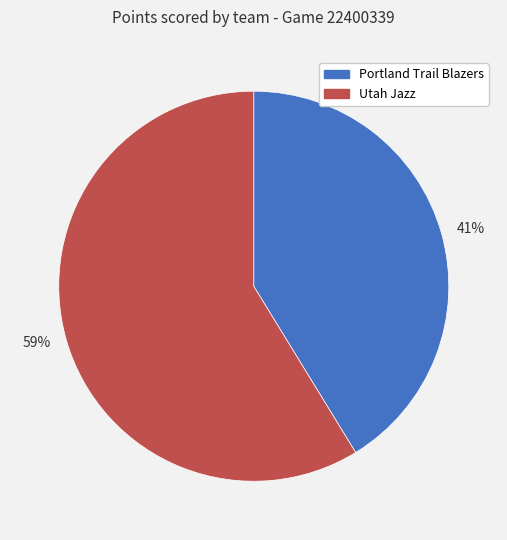

How many slices are in this pie chart?

2